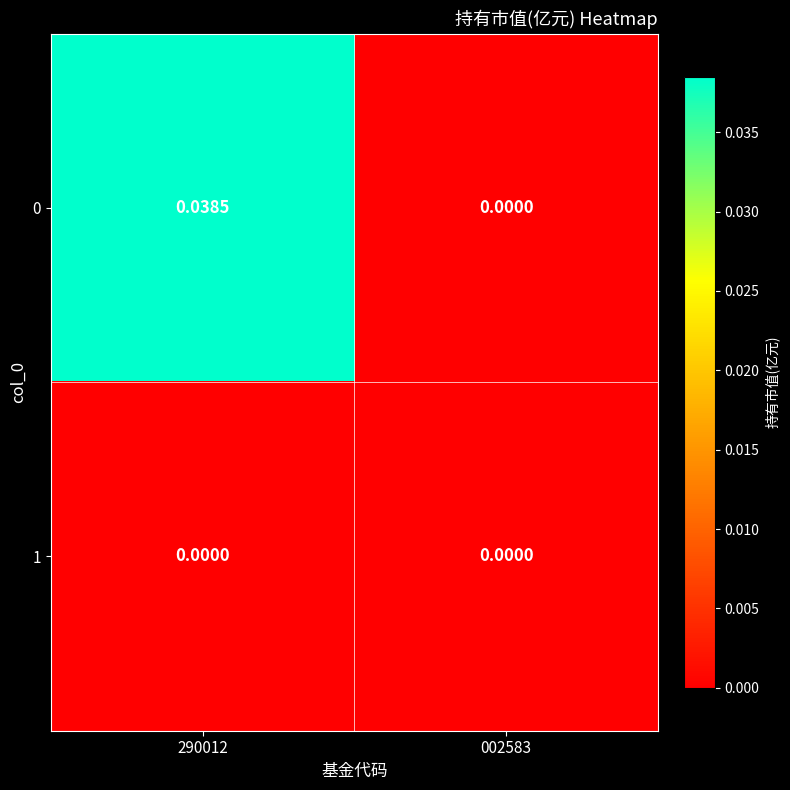

At which category is the sum across all series the highest?

290012